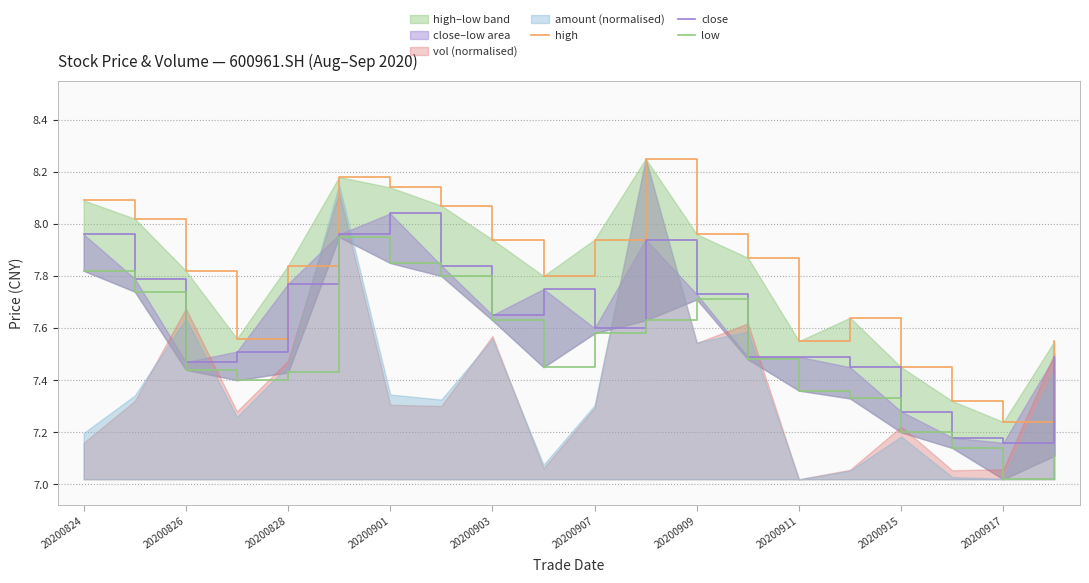

Rank the series by their maximum value, from lowest to highest.

low, close, high